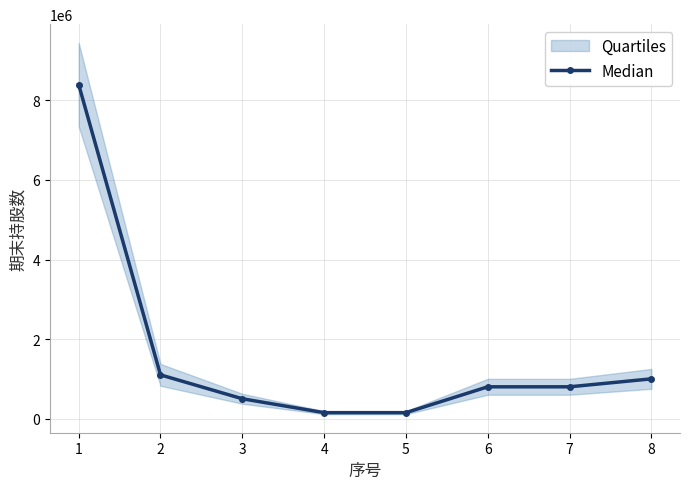

At which label is the value closest to 4275000?

2